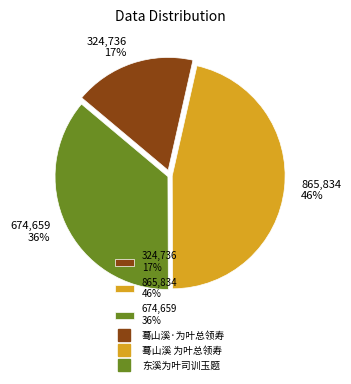

How many segments does this pie chart have?

3